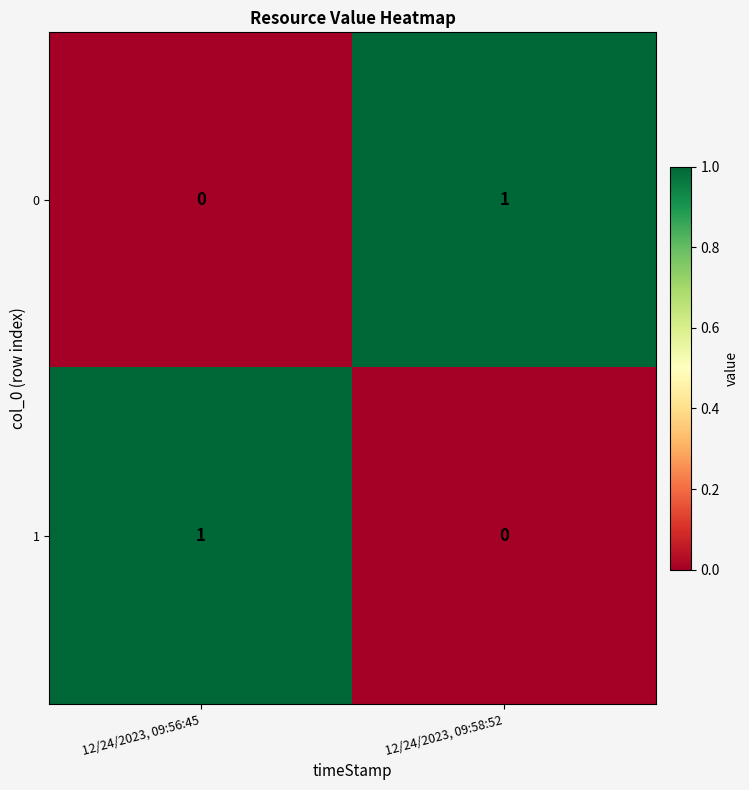

Which category has the lowest value in the 1 series?

12/24/2023, 09:58:52